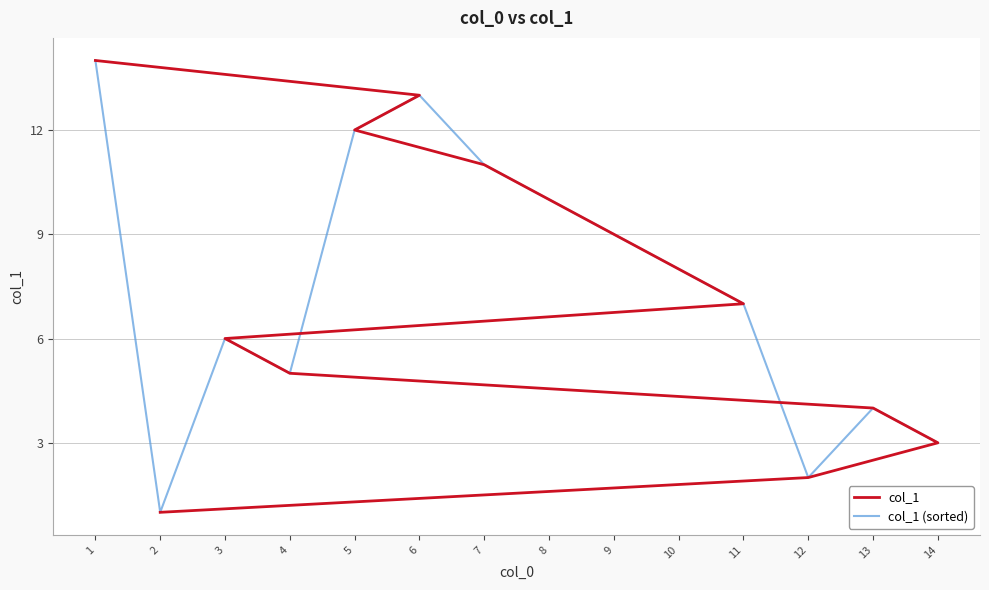

What is the sum of all col_1 values?

105